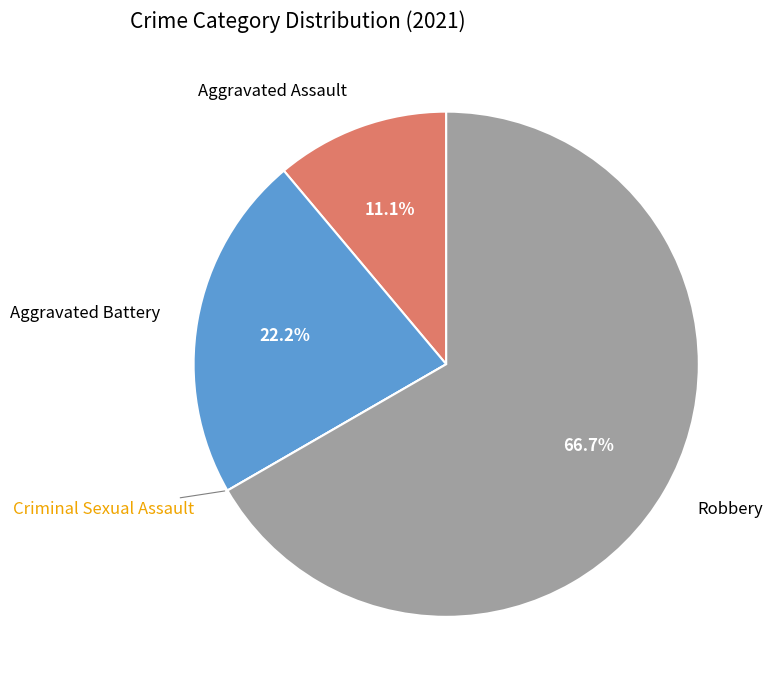

Is there a majority slice in this chart?

Yes